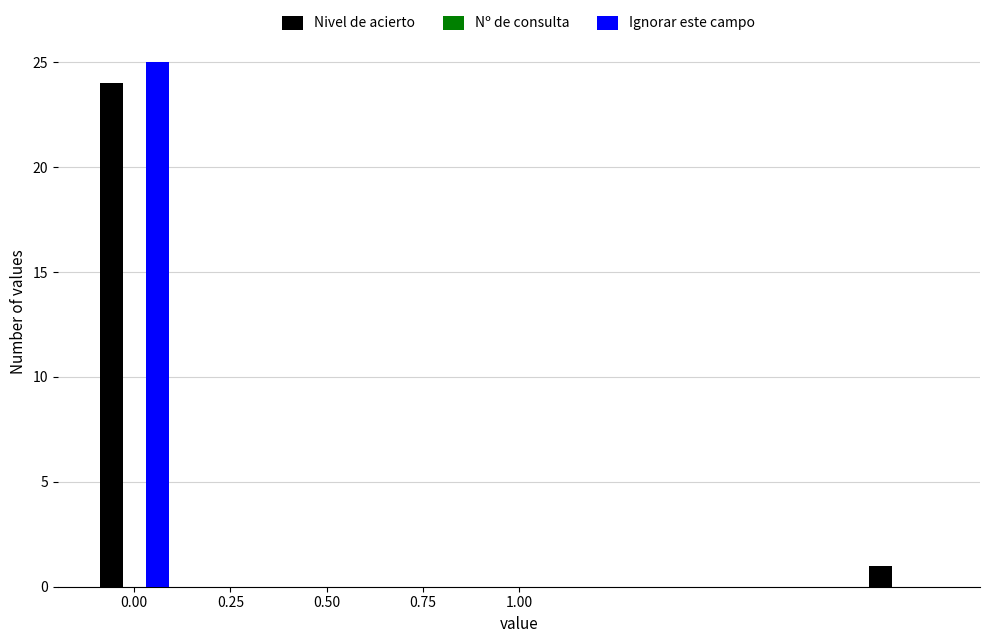

What is the sum of all Nivel de acierto values?

25